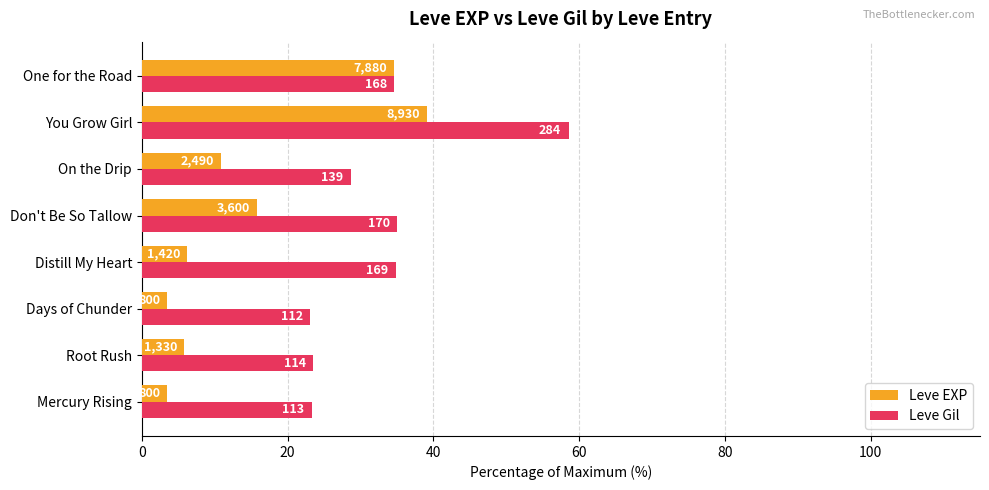

What are all the series names shown in the legend?

Leve EXP, Leve Gil